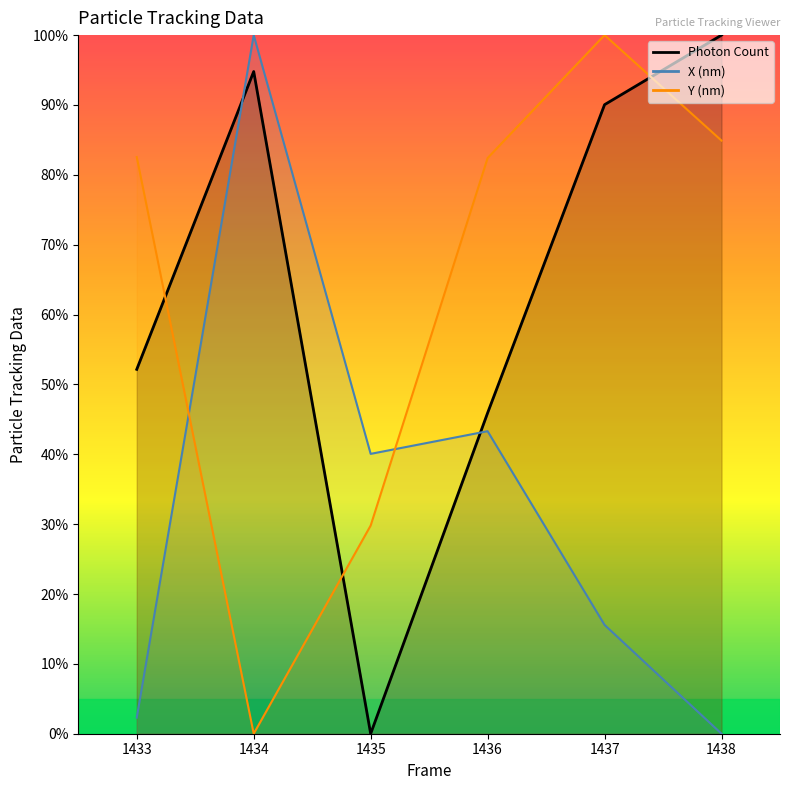

Where does the Photon Count series first go above 90?

1434